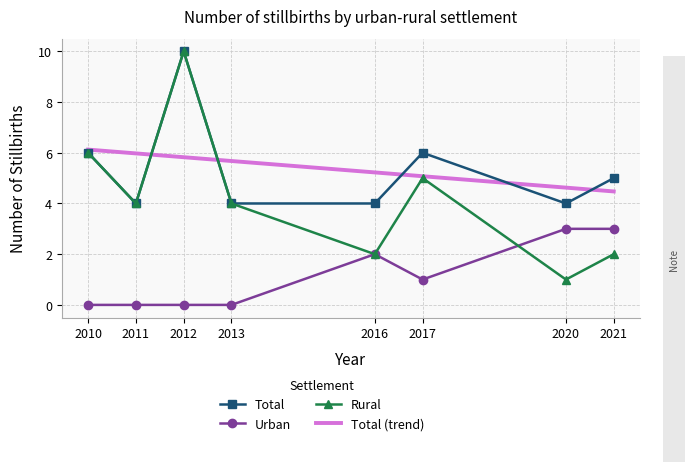

At which category is the sum across all series the highest?

2012